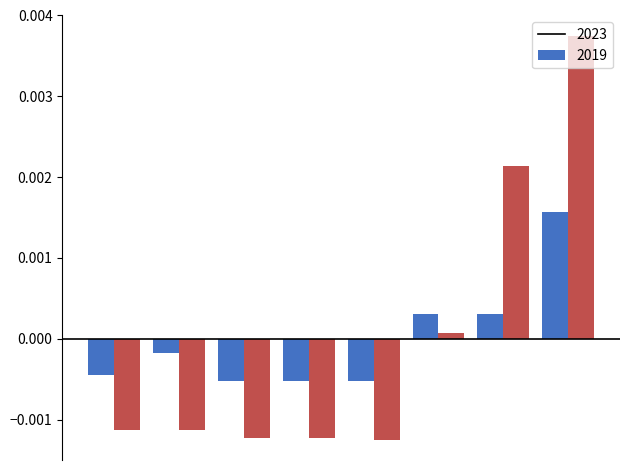

How many distinct data groups are displayed?

2